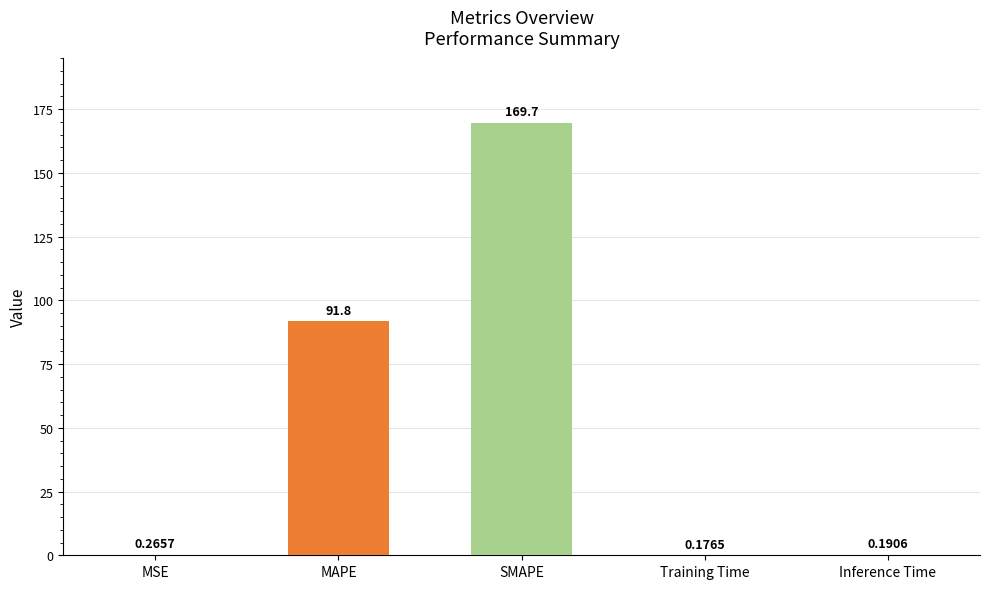

Count the number of data series in this chart.

1